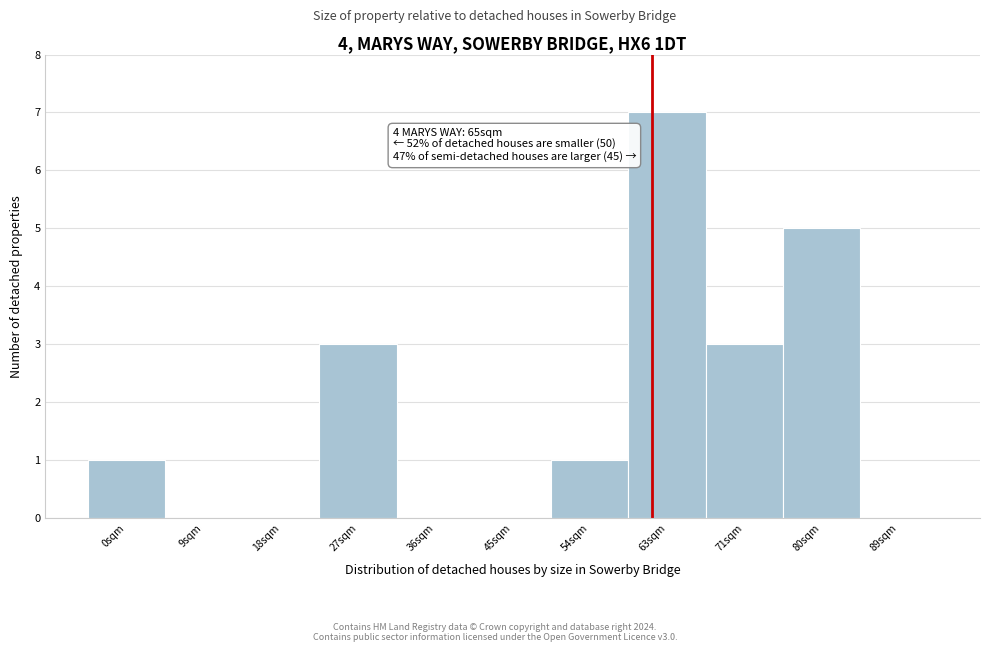

Reading right to left, what are all the values shown in this chart?

89sqm=0	80sqm=5	71sqm=3	63sqm=7	54sqm=1	45sqm=0	36sqm=0	27sqm=3	18sqm=0	9sqm=0	0sqm=1